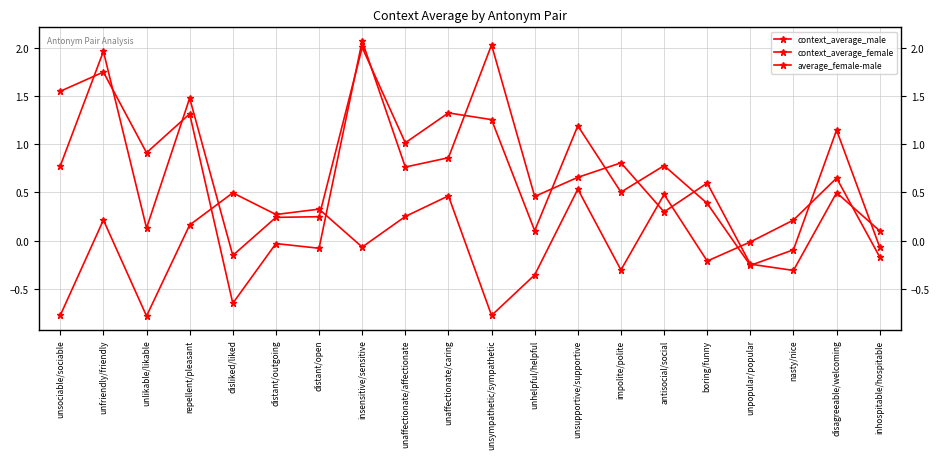

How many data points in context_average_female are above 0?

16